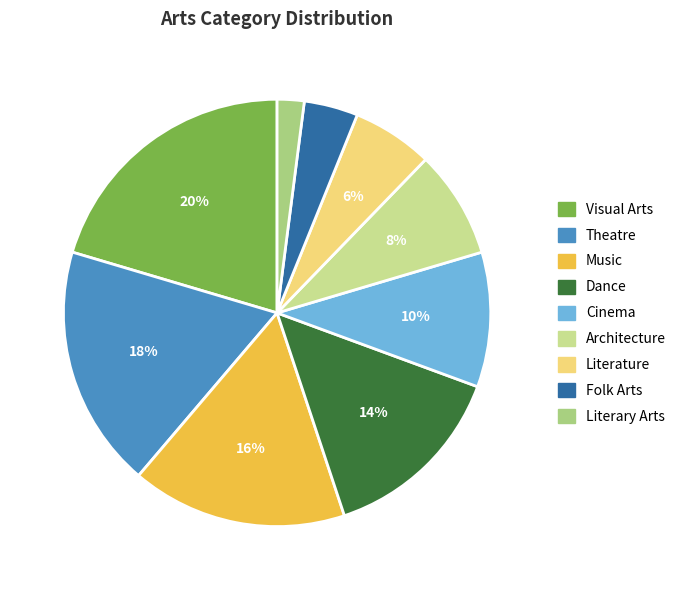

Is it true that Visual Arts is 20% of the pie?

True